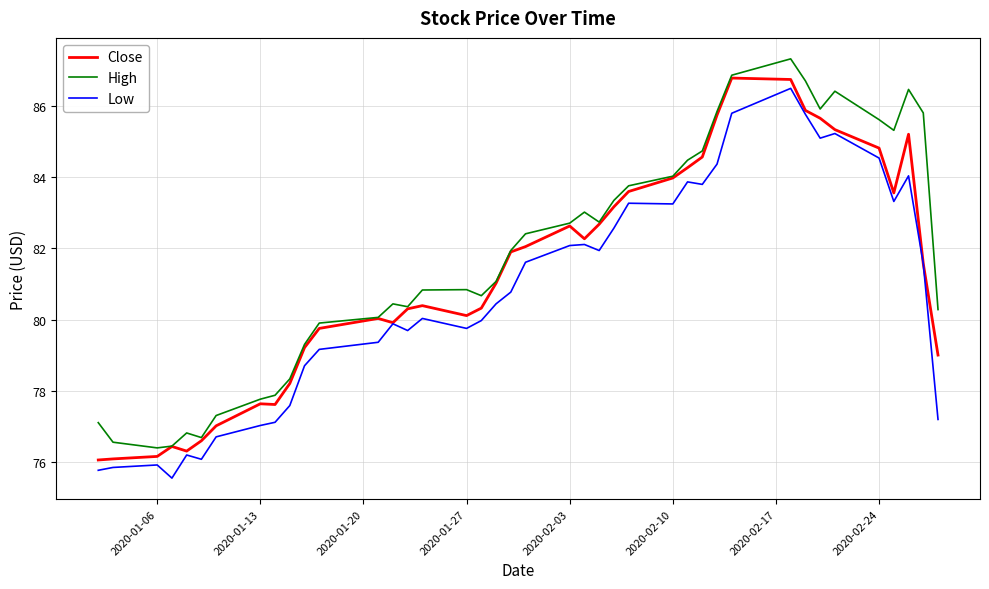

What are all the series names shown in the legend?

Close, High, Low